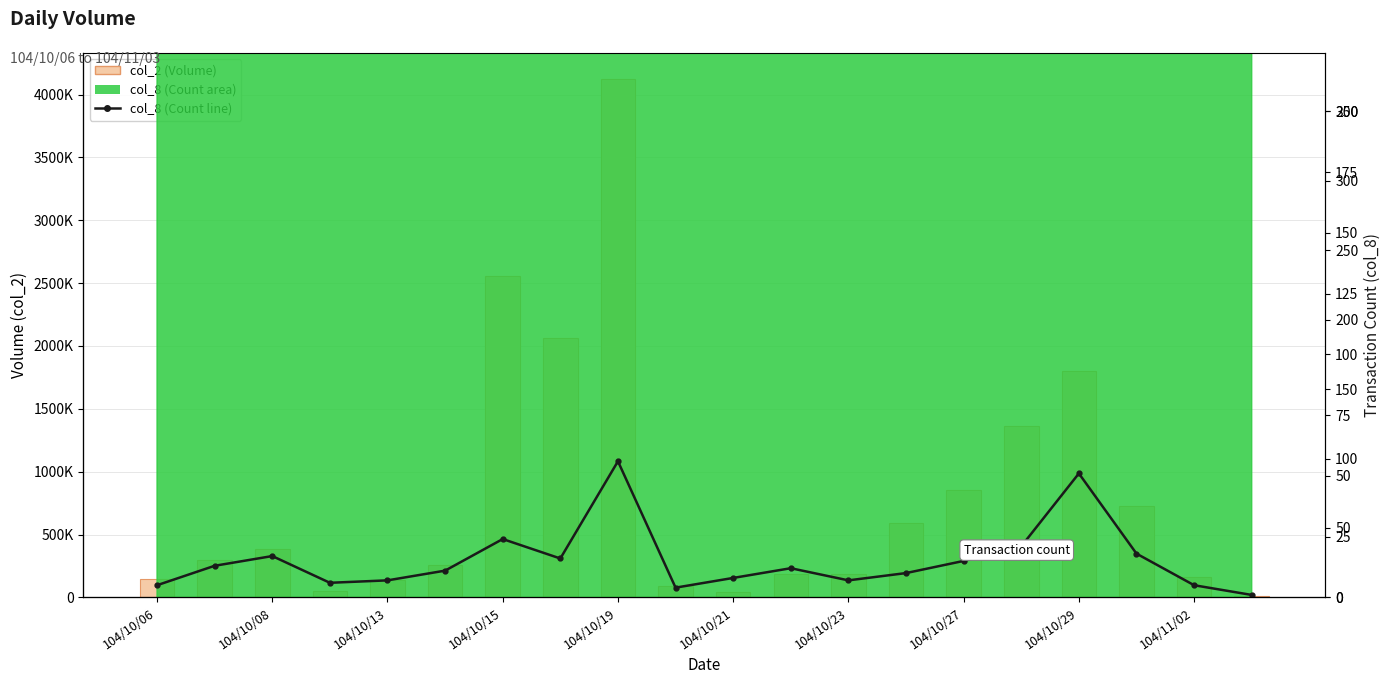

How many categories are shown in the chart?

20